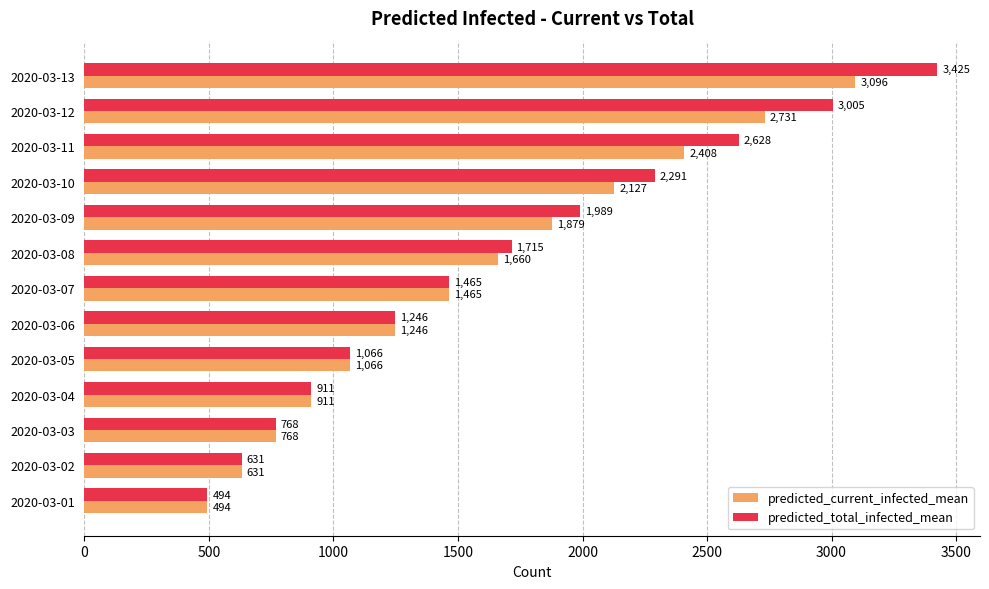

At which label is predicted_current_infected_mean closest to 1795?

2020-03-09